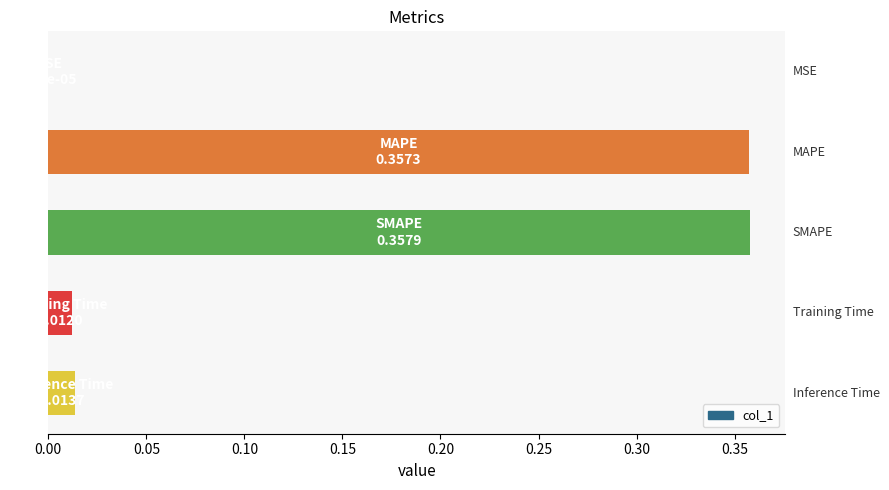

Are the bars horizontal?

Yes